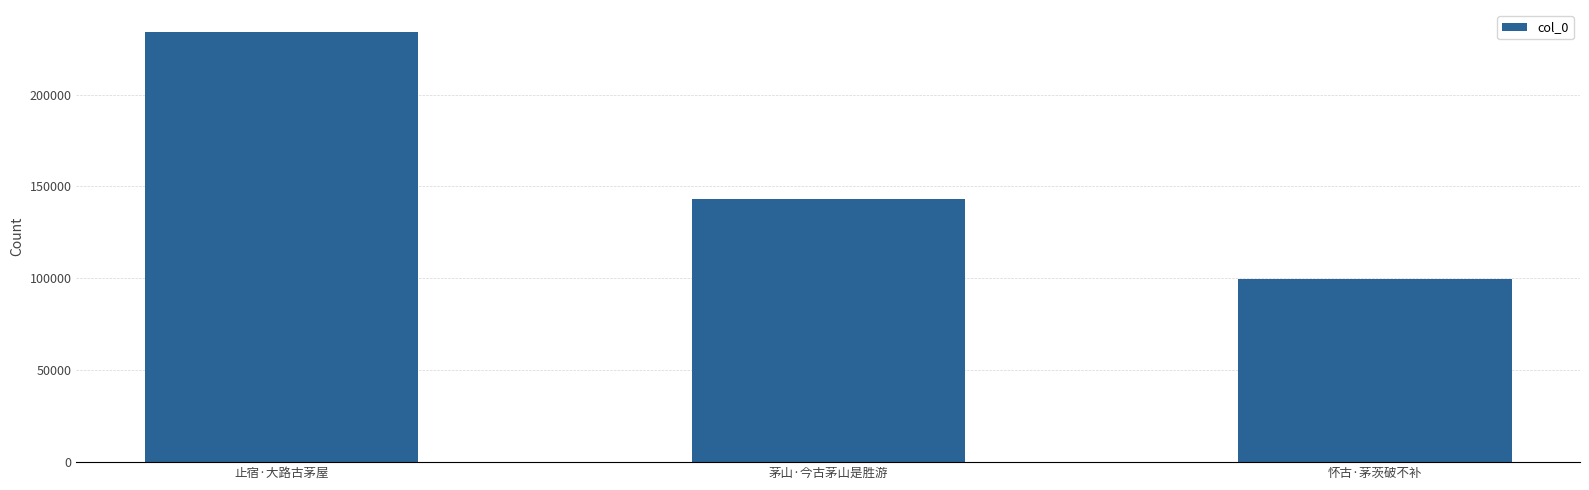

What is the value of the 1st bar from the left?

234306